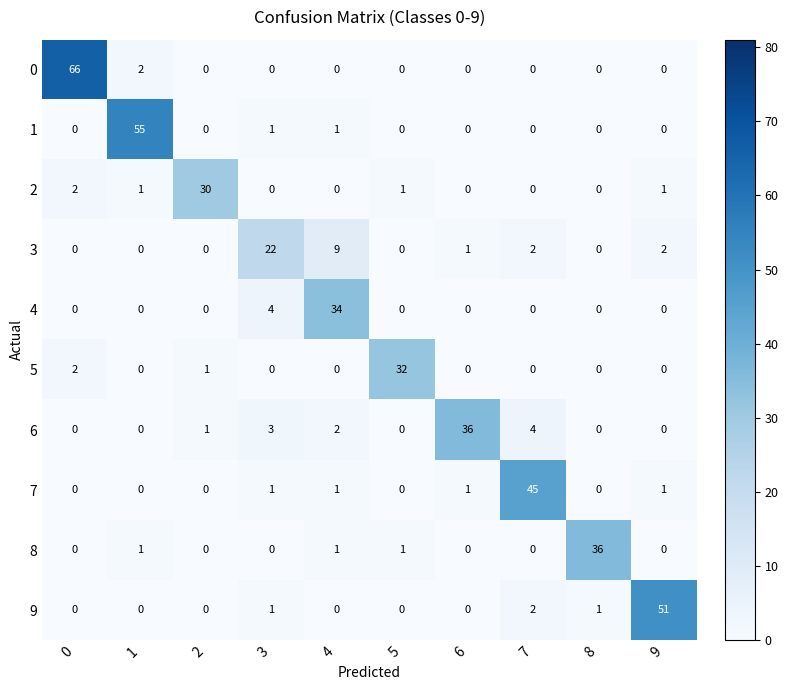

Count the number of data series in this chart.

10